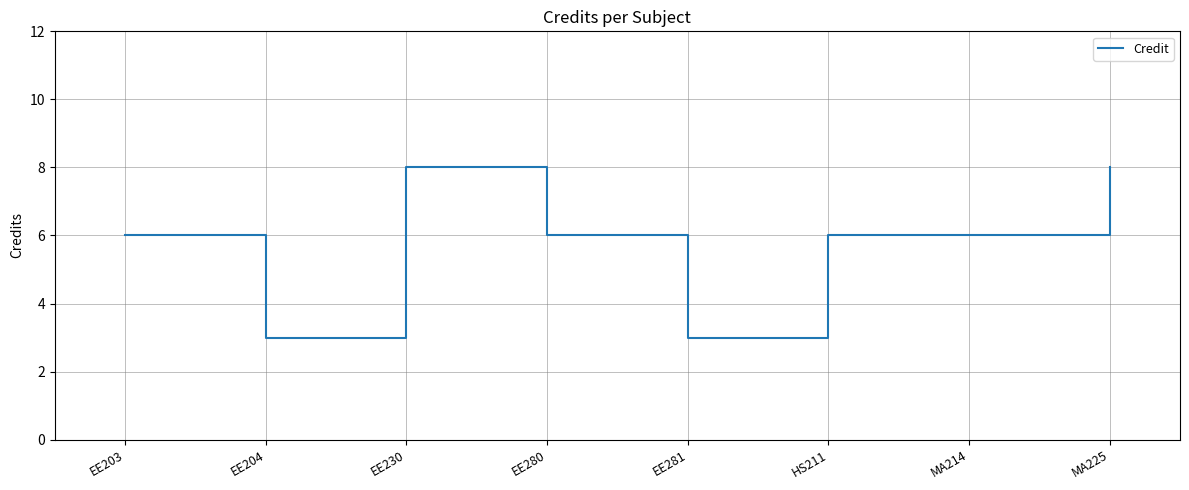

Where is the first local minimum?

EE204